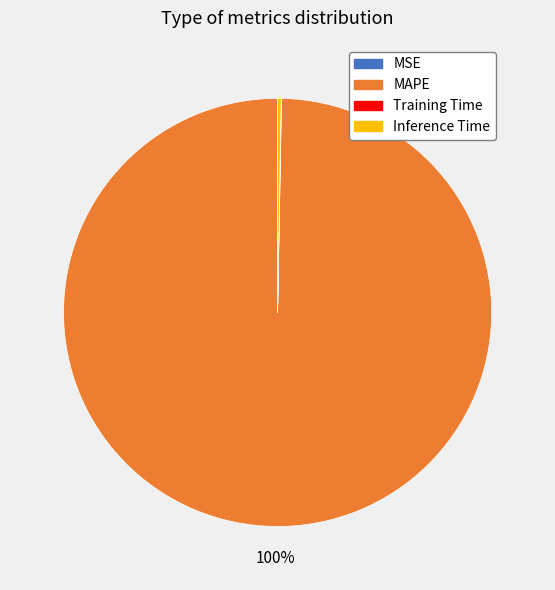

Does any single category account for the majority?

Yes